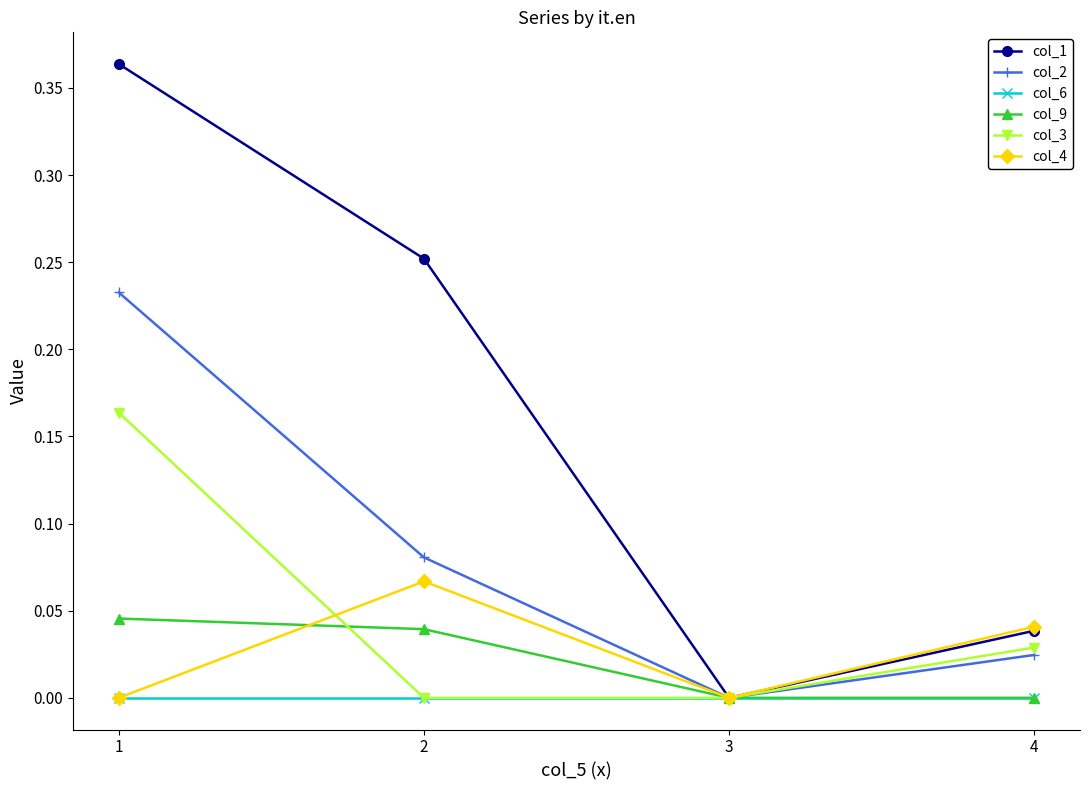

Which series has the largest range (max minus min)?

col_1